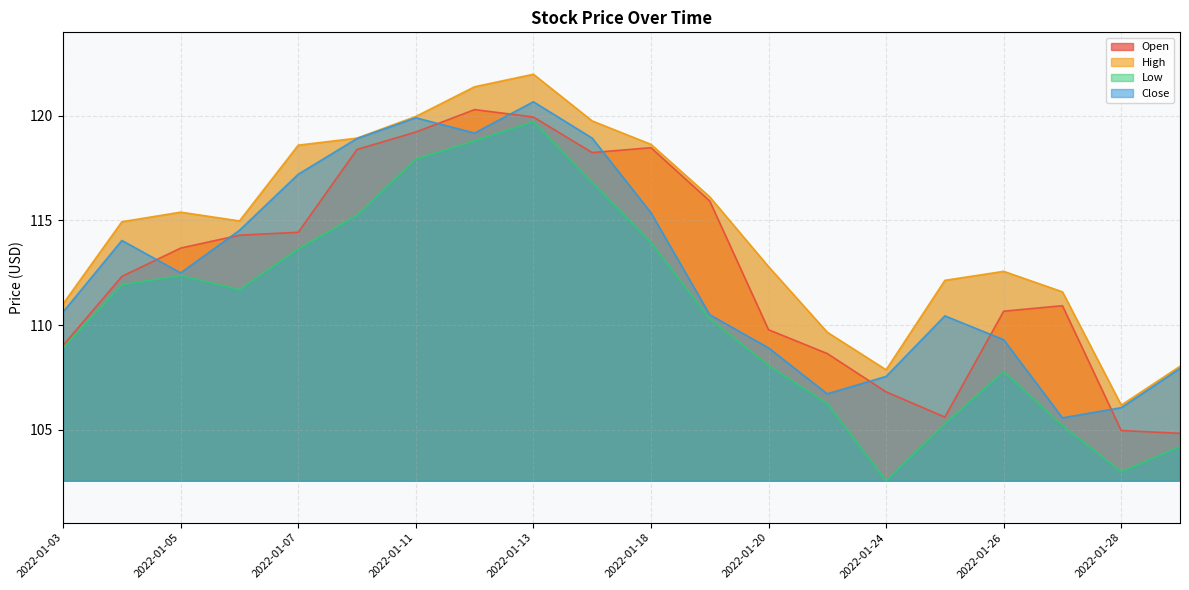

What is the average value of the Open series?

112.8